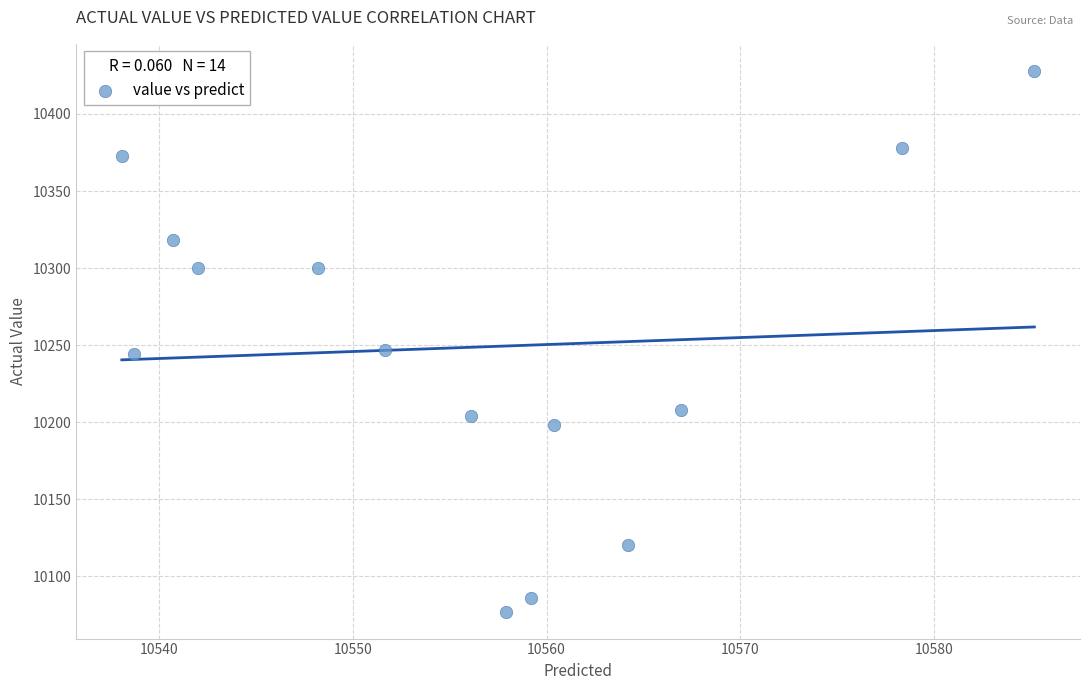

What is the range of Y values (max minus min)?

351